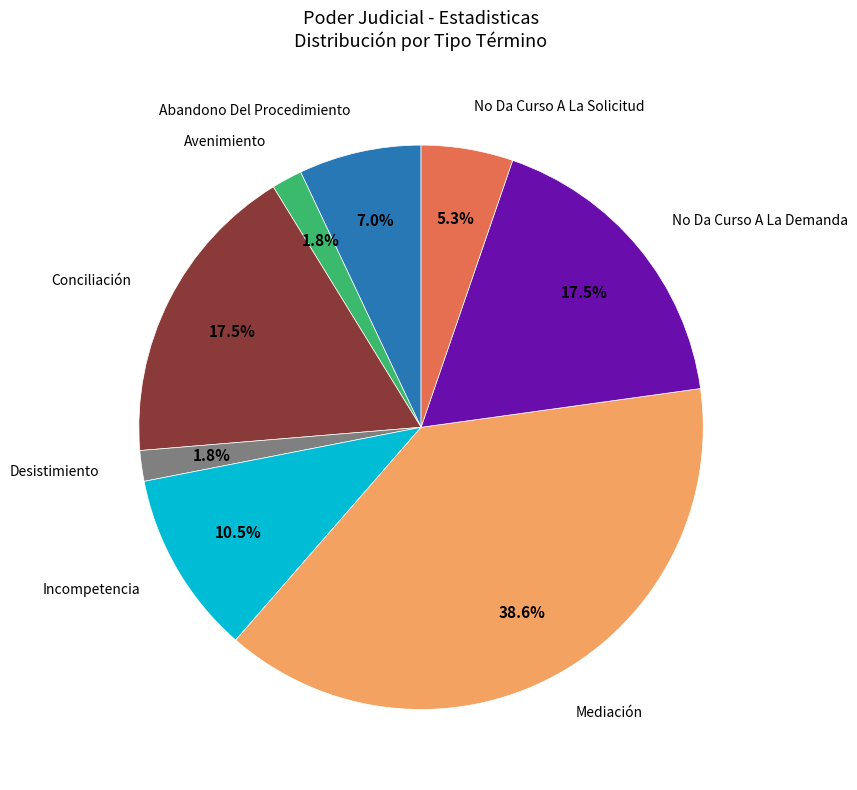

Does any single category account for the majority?

No